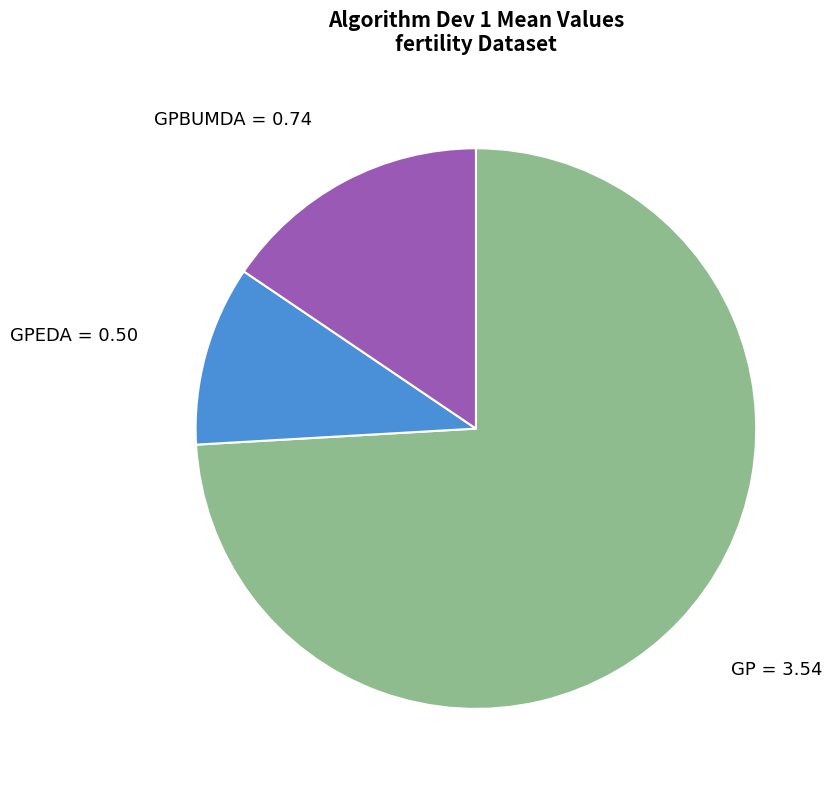

Does any single category account for the majority?

Yes